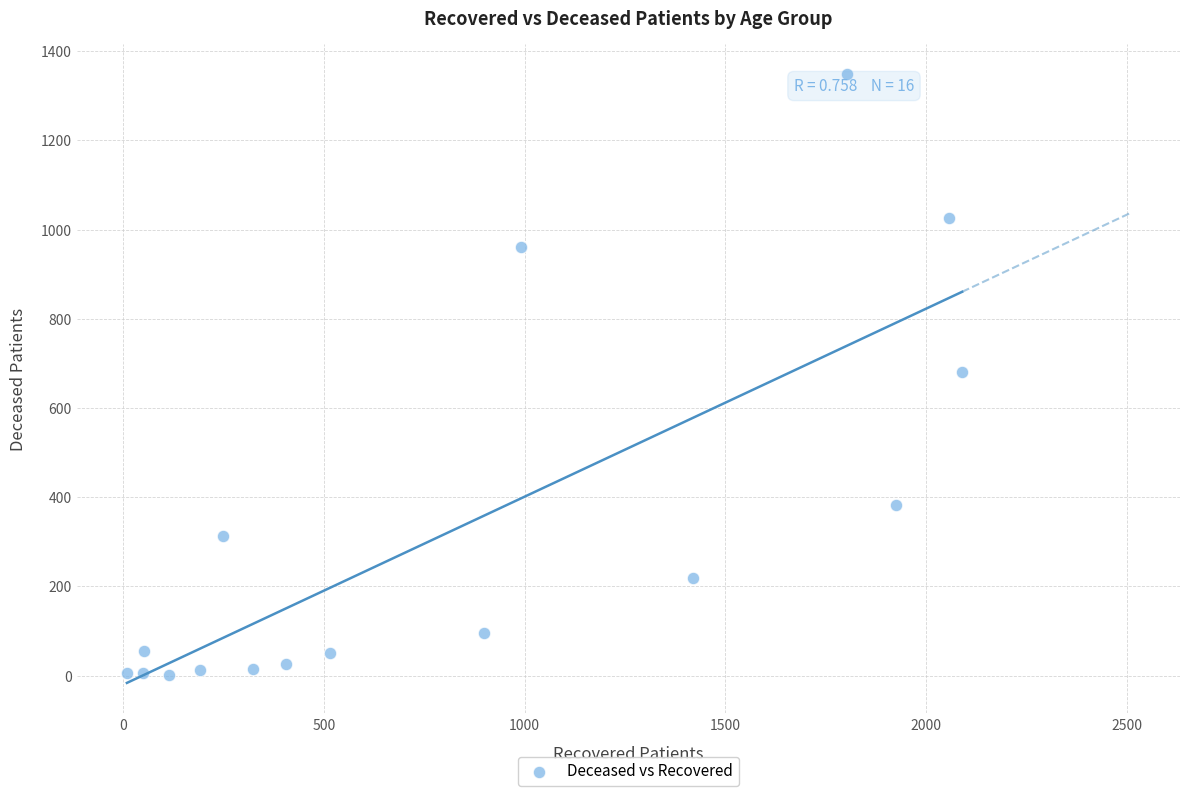

What is the range of Y values (max minus min)?

1347